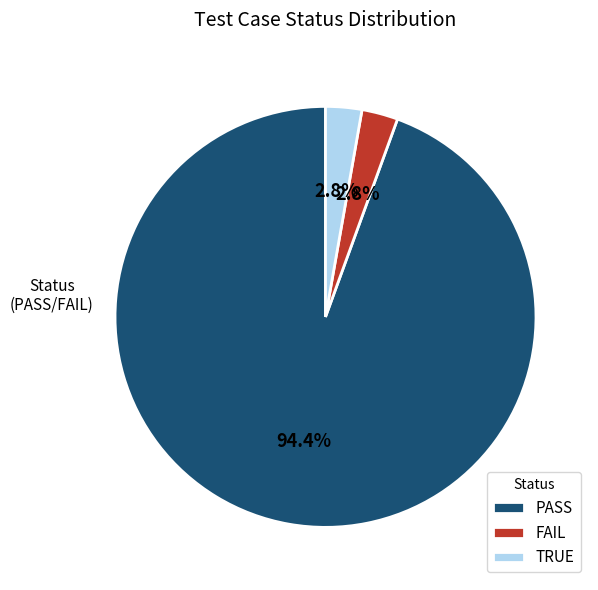

The PASS slice represents 80% of the pie. True or false?

False